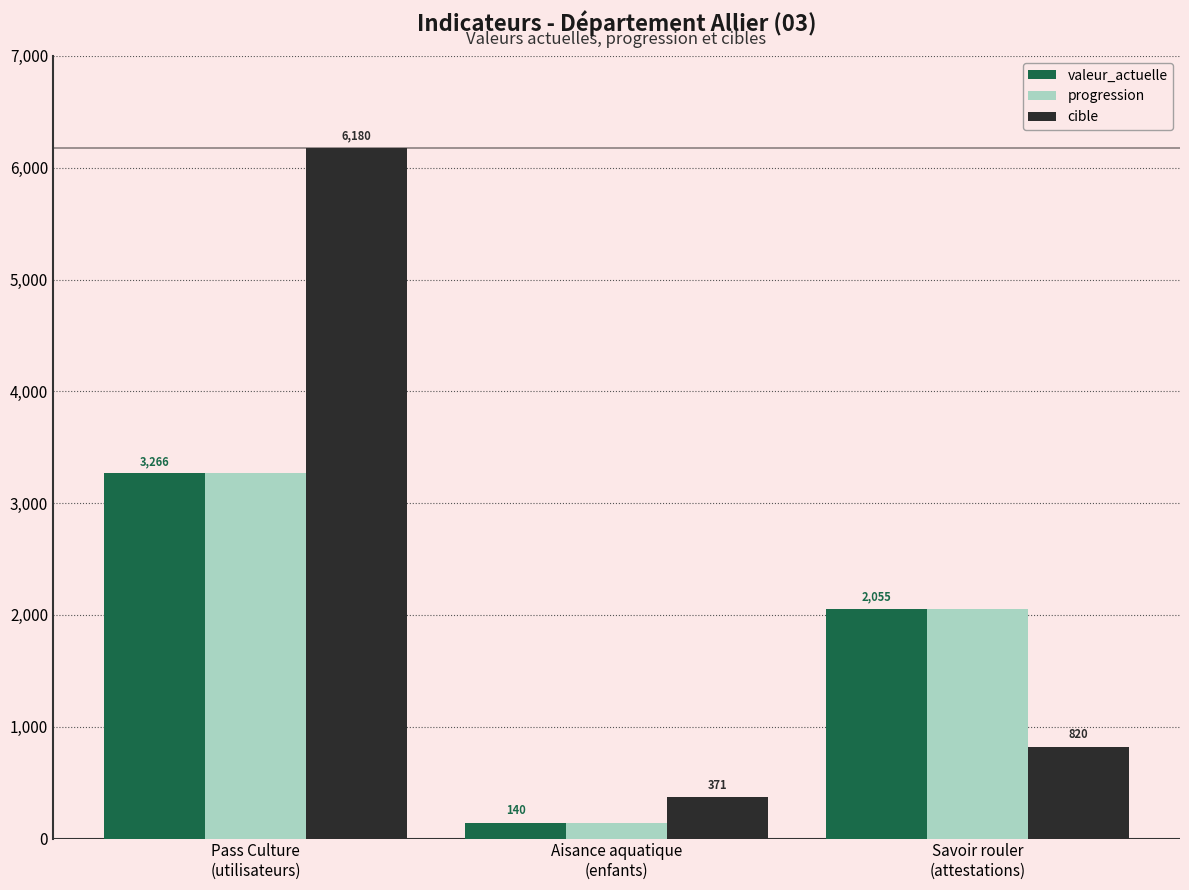

Which series has the largest total across all categories?

cible